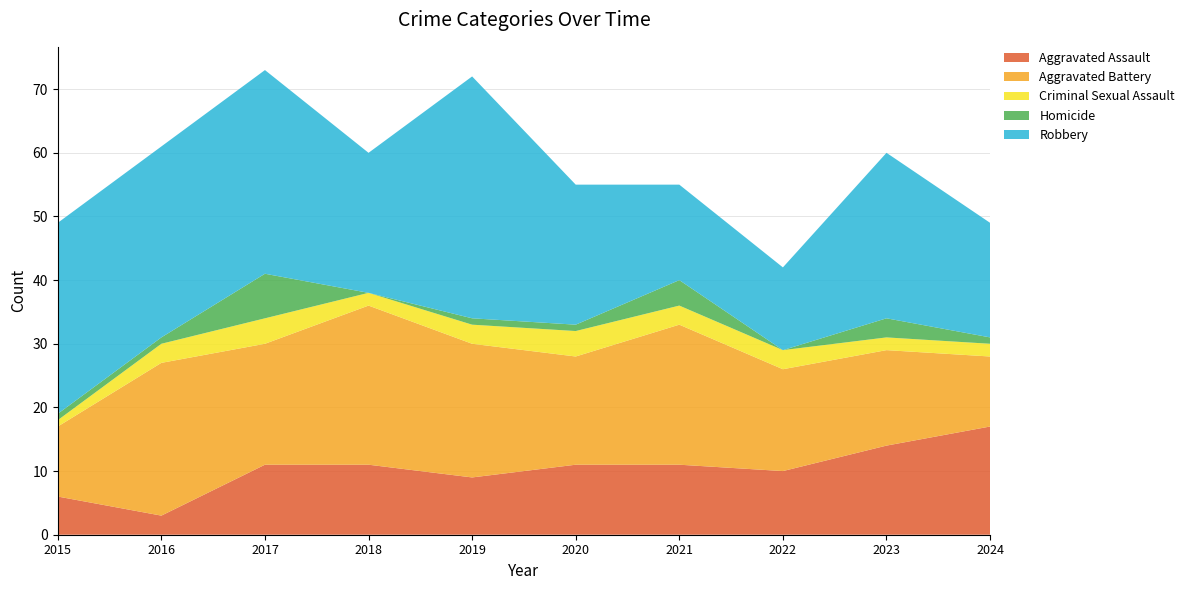

Reading right to left, what are all the values shown in this chart?

Aggravated Assault: 2024=17	2023=14	2022=10	2021=11	2020=11	2019=9	2018=11	2017=11	2016=3	2015=6
Aggravated Battery: 2024=11	2023=15	2022=16	2021=22	2020=17	2019=21	2018=25	2017=19	2016=24	2015=11
Criminal Sexual Assault: 2024=2	2023=2	2022=3	2021=3	2020=4	2019=3	2018=2	2017=4	2016=3	2015=1
Homicide: 2024=1	2023=3	2022=0	2021=4	2020=1	2019=1	2018=0	2017=7	2016=1	2015=1
Robbery: 2024=18	2023=26	2022=13	2021=15	2020=22	2019=38	2018=22	2017=32	2016=30	2015=30